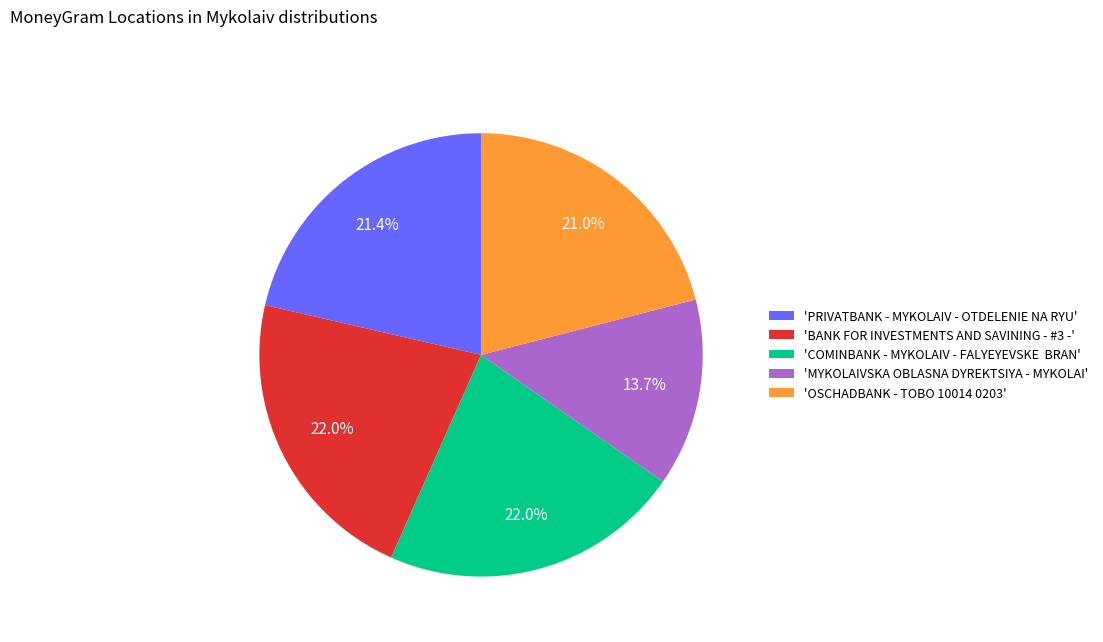

Does 'COMINBANK - MYKOLAIV - FALYEYEVSKE BRAN' represent more than half of the total?

No